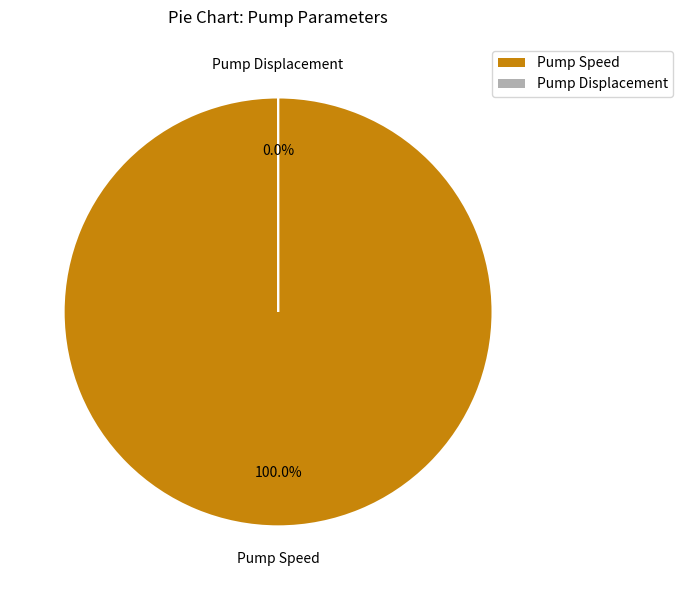

To the nearest percent, what is the difference between the largest and smallest slice percentages?

100%